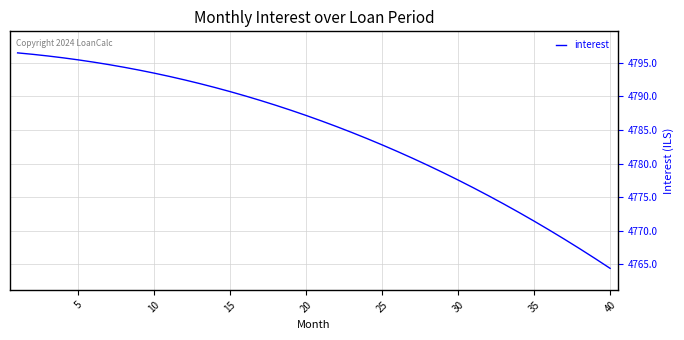

What is the difference between the maximum and minimum values?

32.0